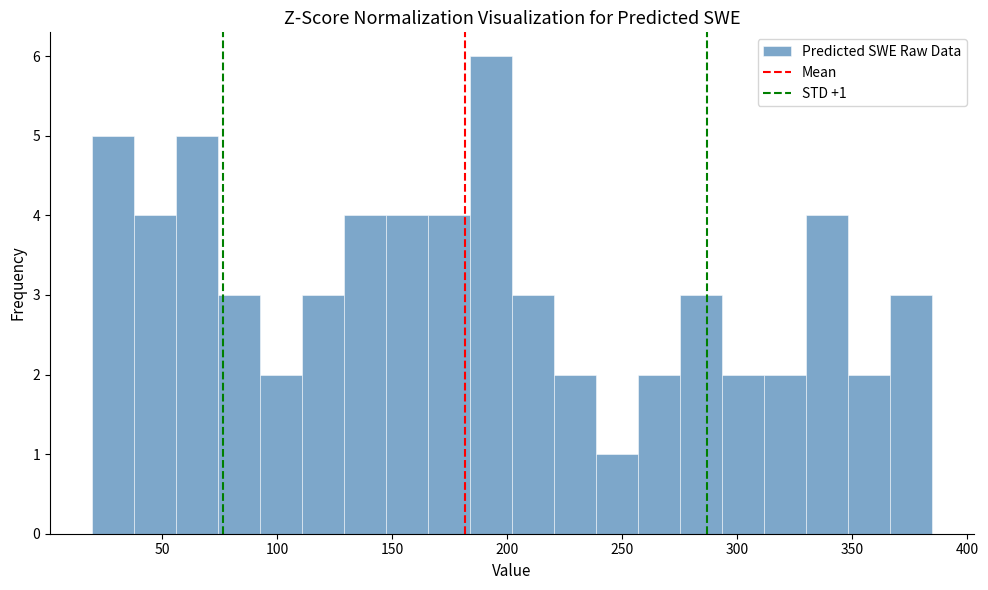

Around what value on the x-axis is the tallest bar? Give the approximate position of its centre, as read against the axis.

195